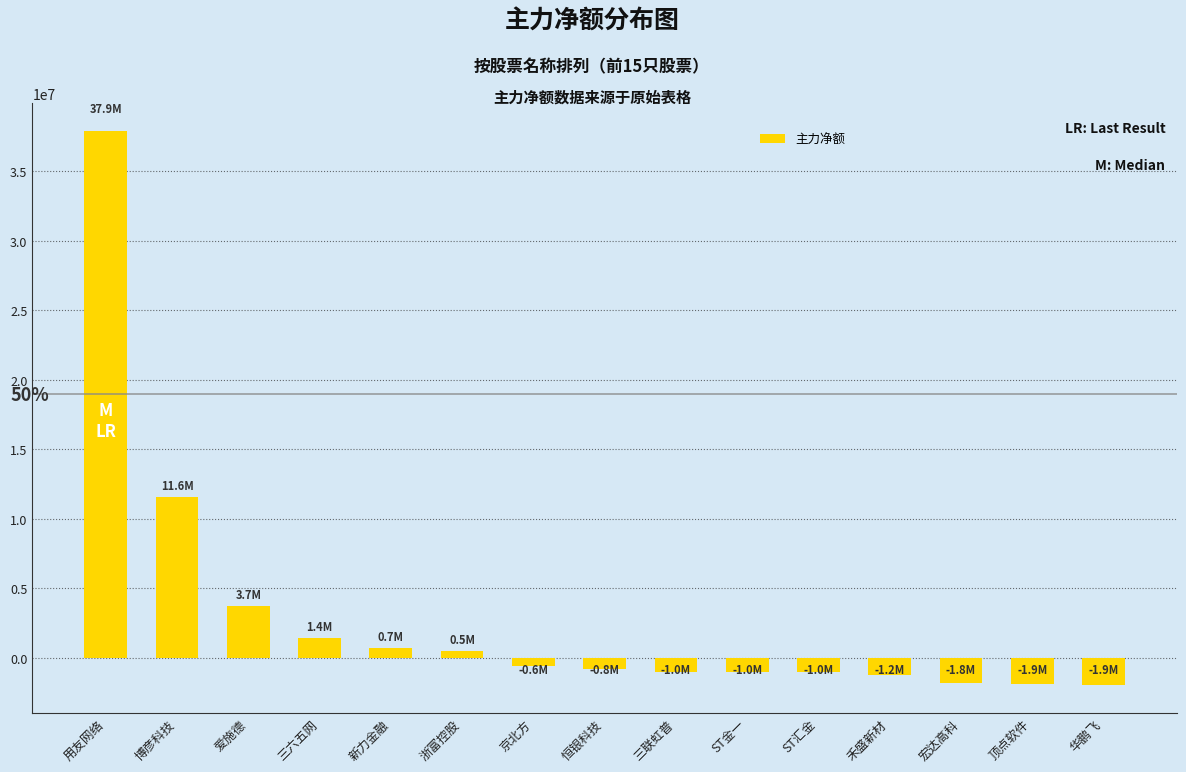

What is the sum of the values at 顶点软件 and 用友网络?

36049967